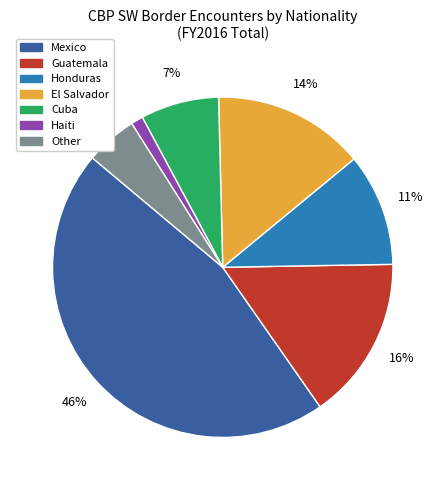

To the nearest percent, what is the average slice percentage?

14%